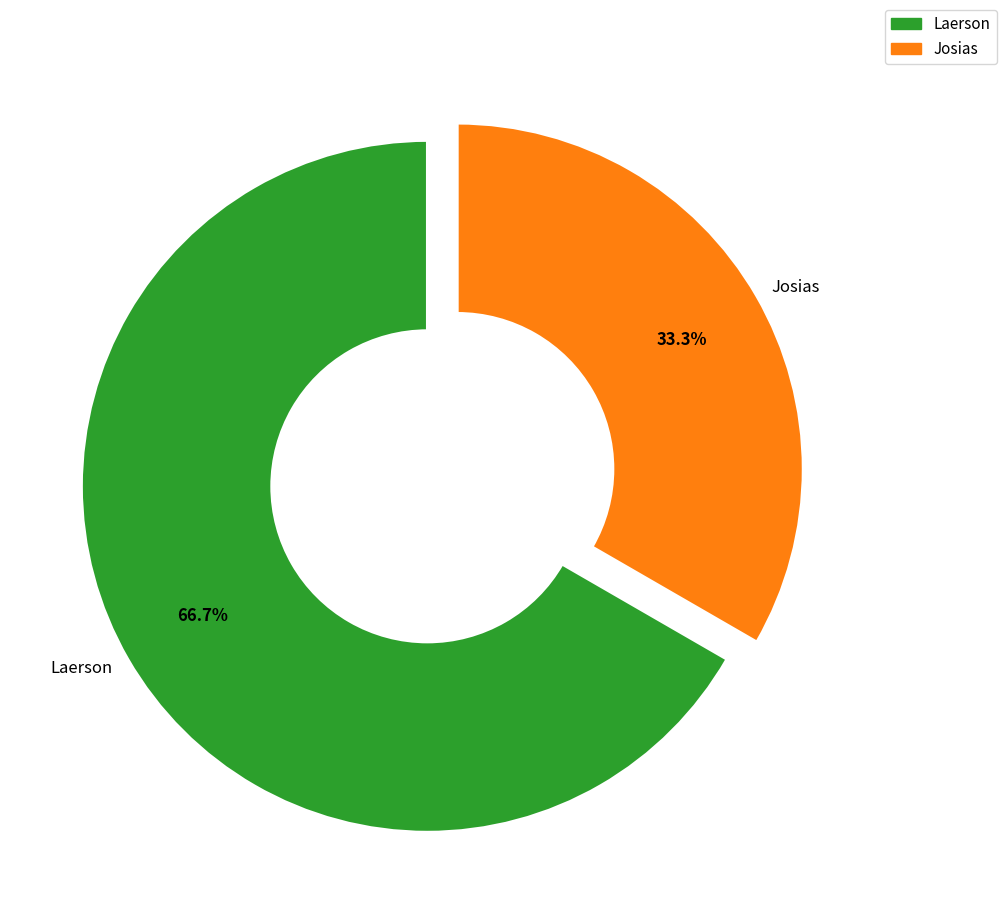

How many slices are in this pie chart?

2